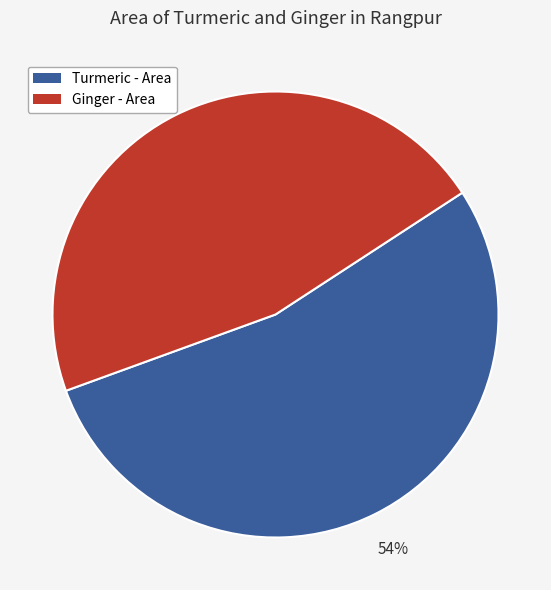

Does any single category account for the majority?

Yes